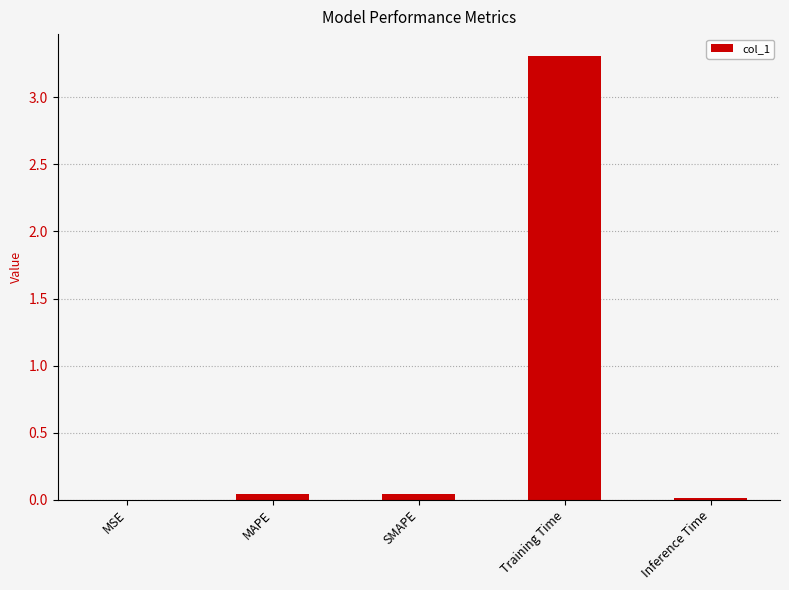

Is it true that the value at MAPE is 0.0?

True